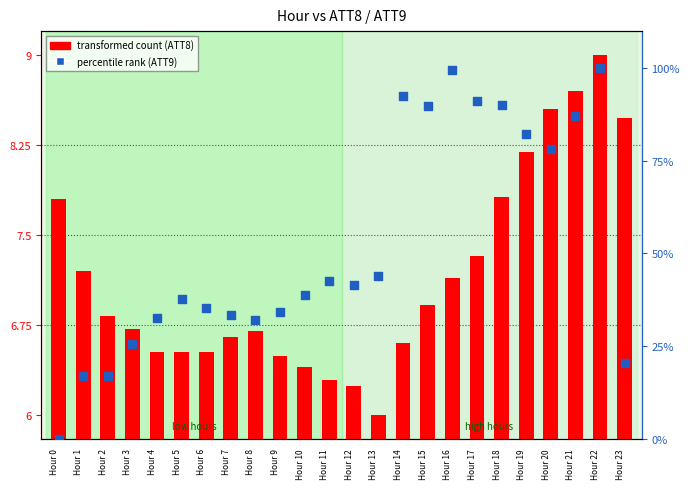

At how many categories does at least one series exceed 85?

7